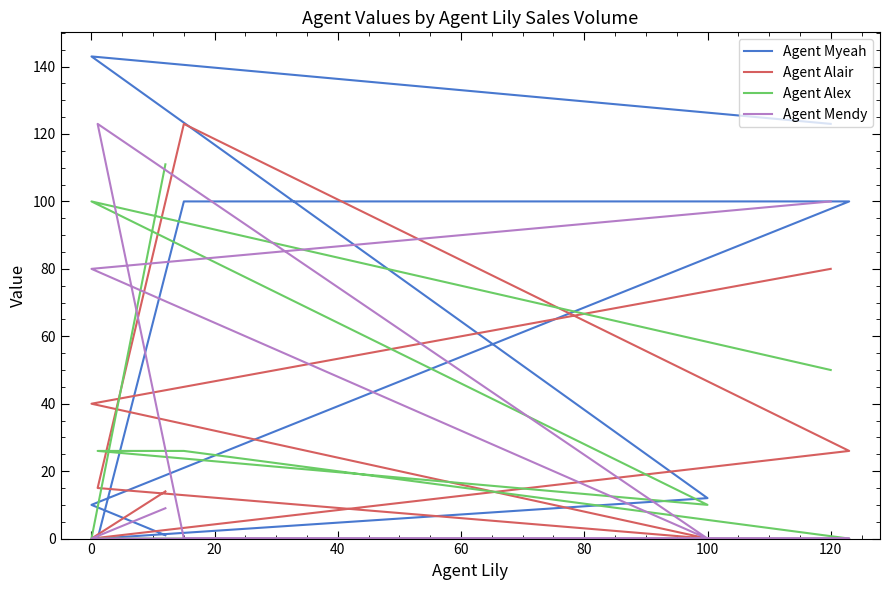

What position from the left is 100?

7